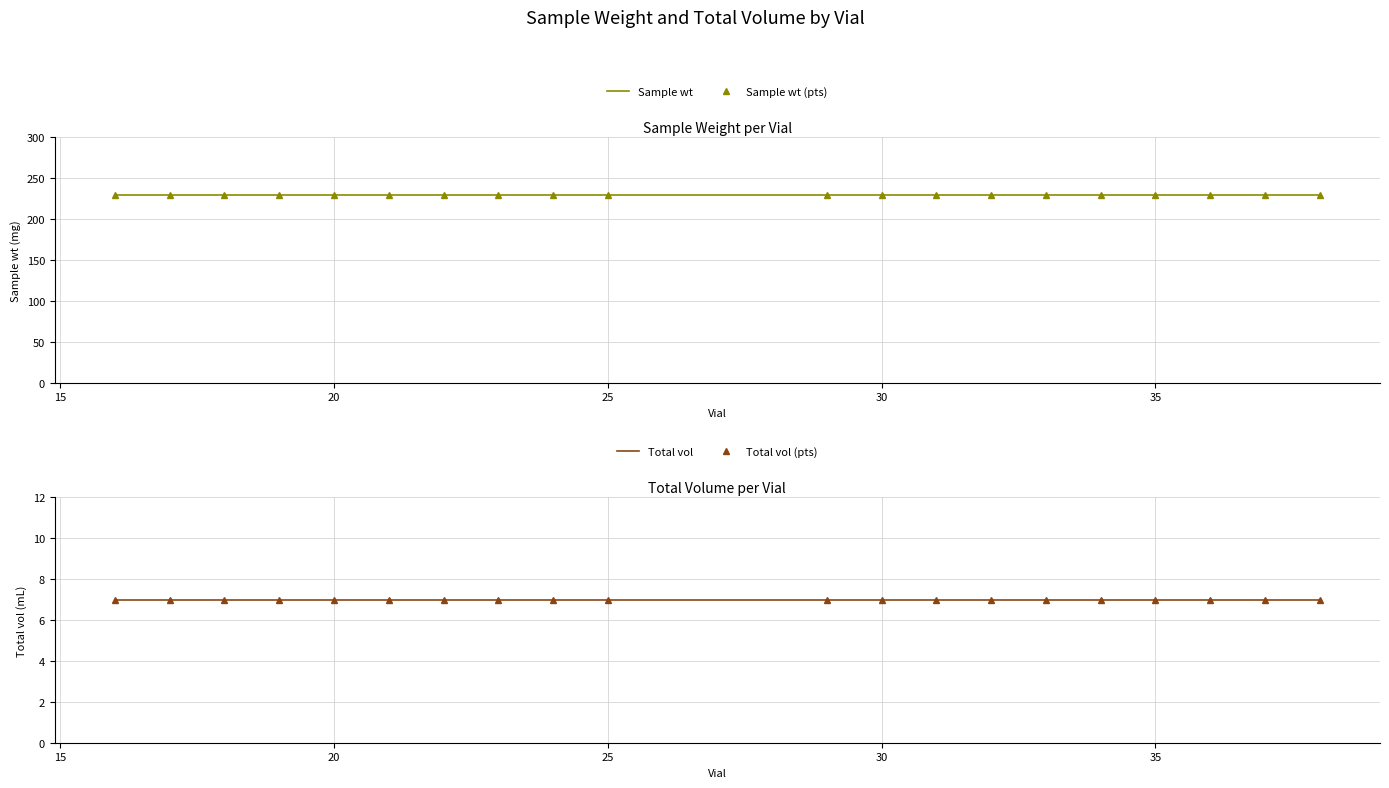

Which series has the largest range (max minus min)?

Sample wt